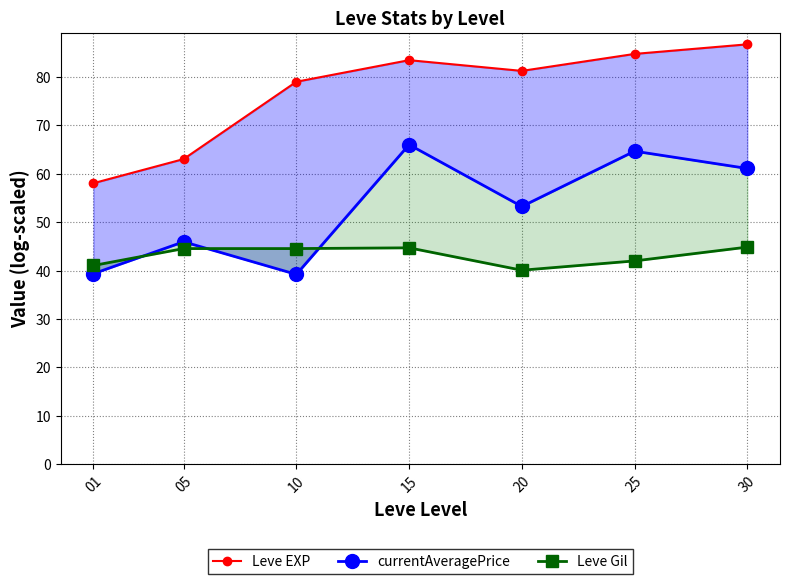

True or false: currentAveragePrice and Leve EXP intersect in this chart.

False